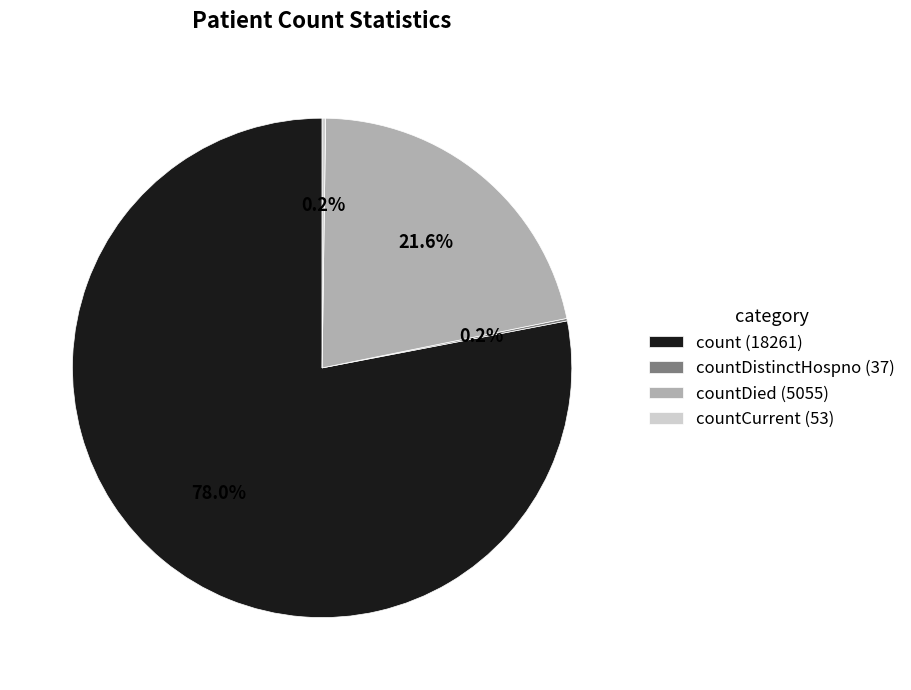

Which category has the biggest portion of the pie?

count (18261)